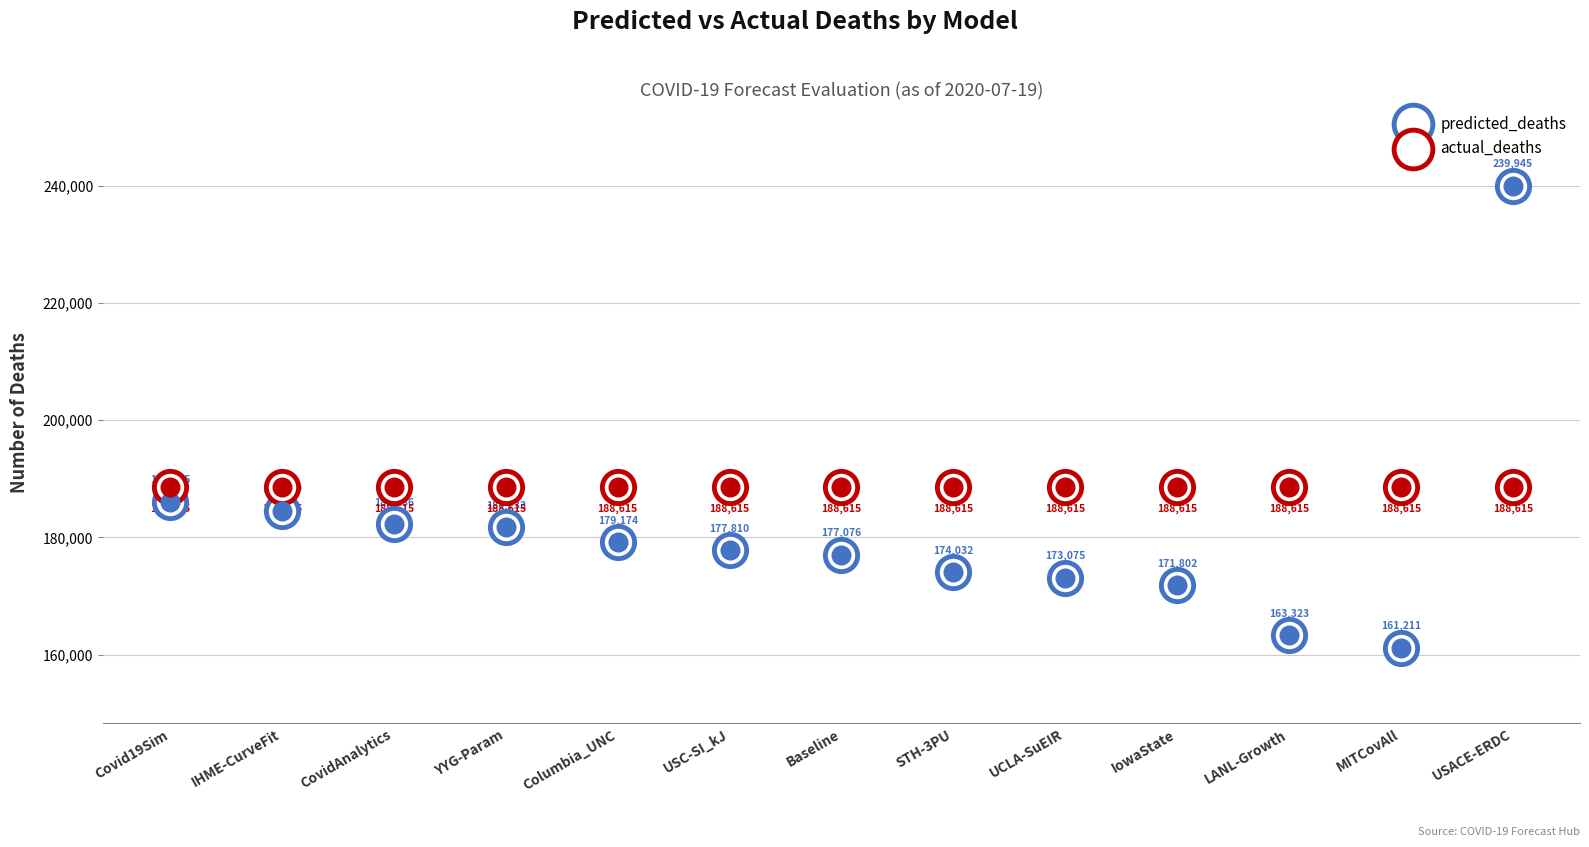

Which series reaches the minimum Y coordinate?

predicted_deaths